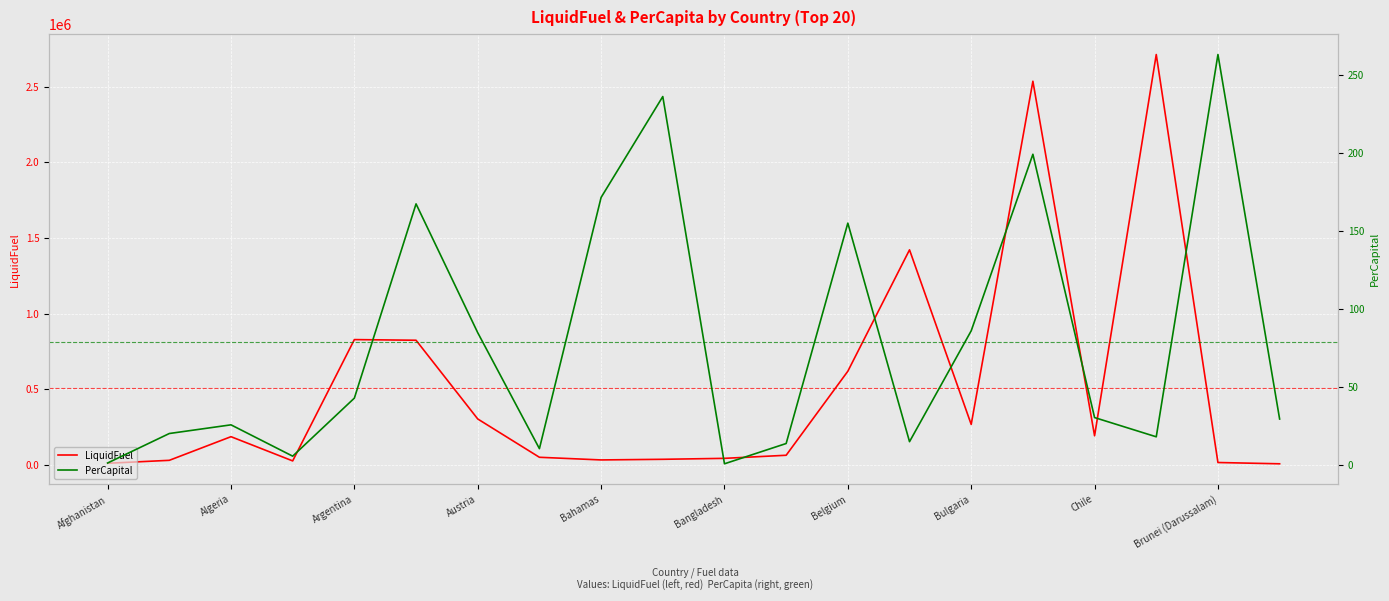

Count the number of data series in this chart.

2